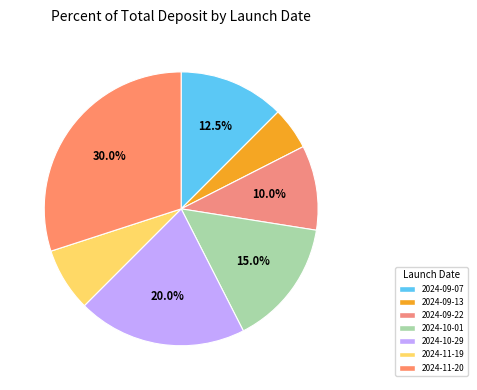

Count the number of slices in the pie.

7